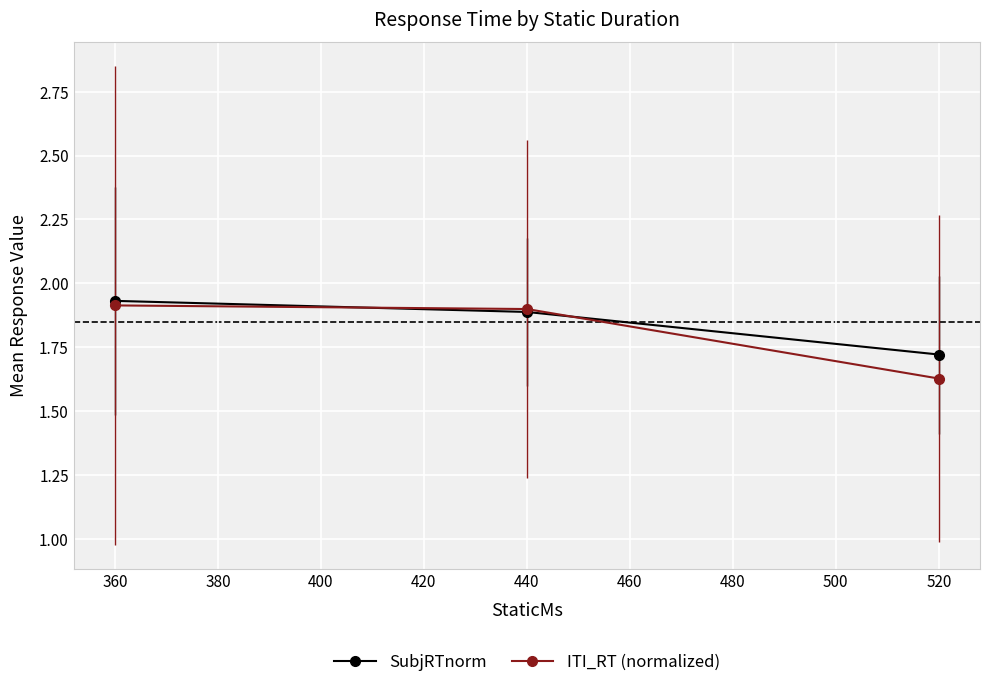

Which series has the largest range (max minus min)?

ITI_RT (normalized)